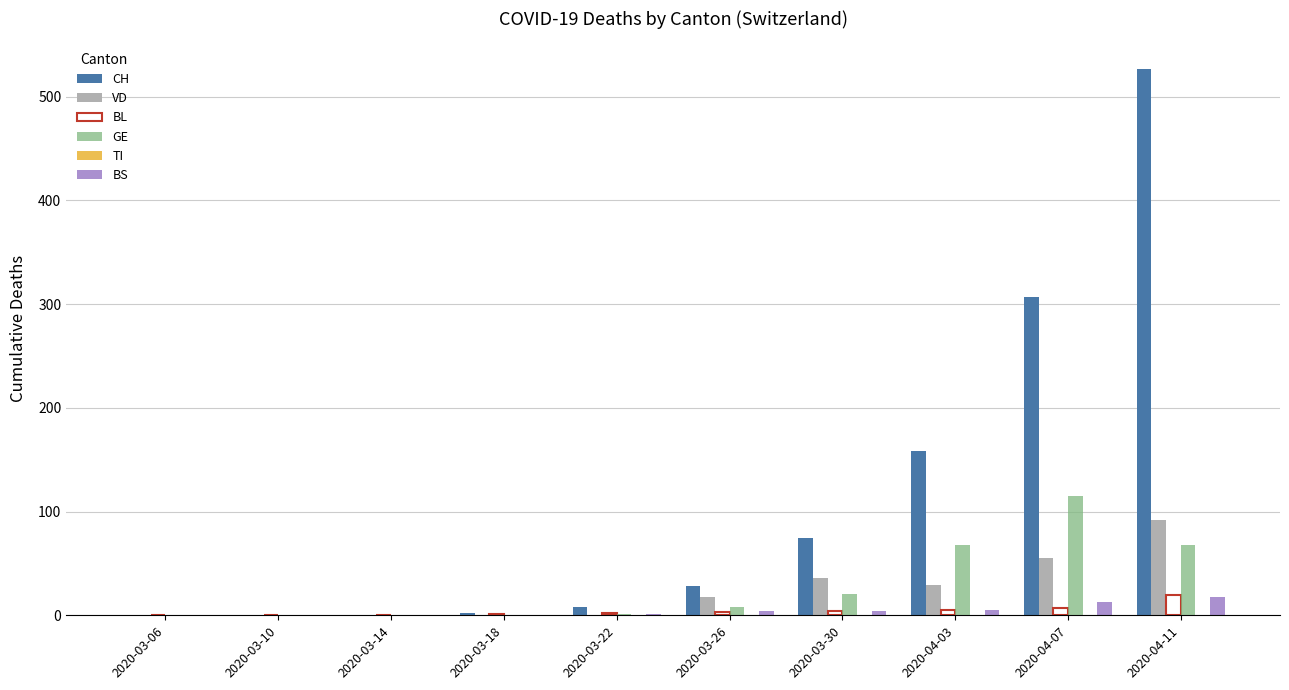

What is the total value across all series at 2020-03-22?

12